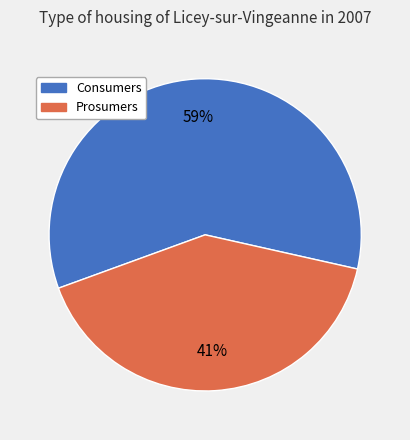

What is the largest slice in the pie chart?

Consumers